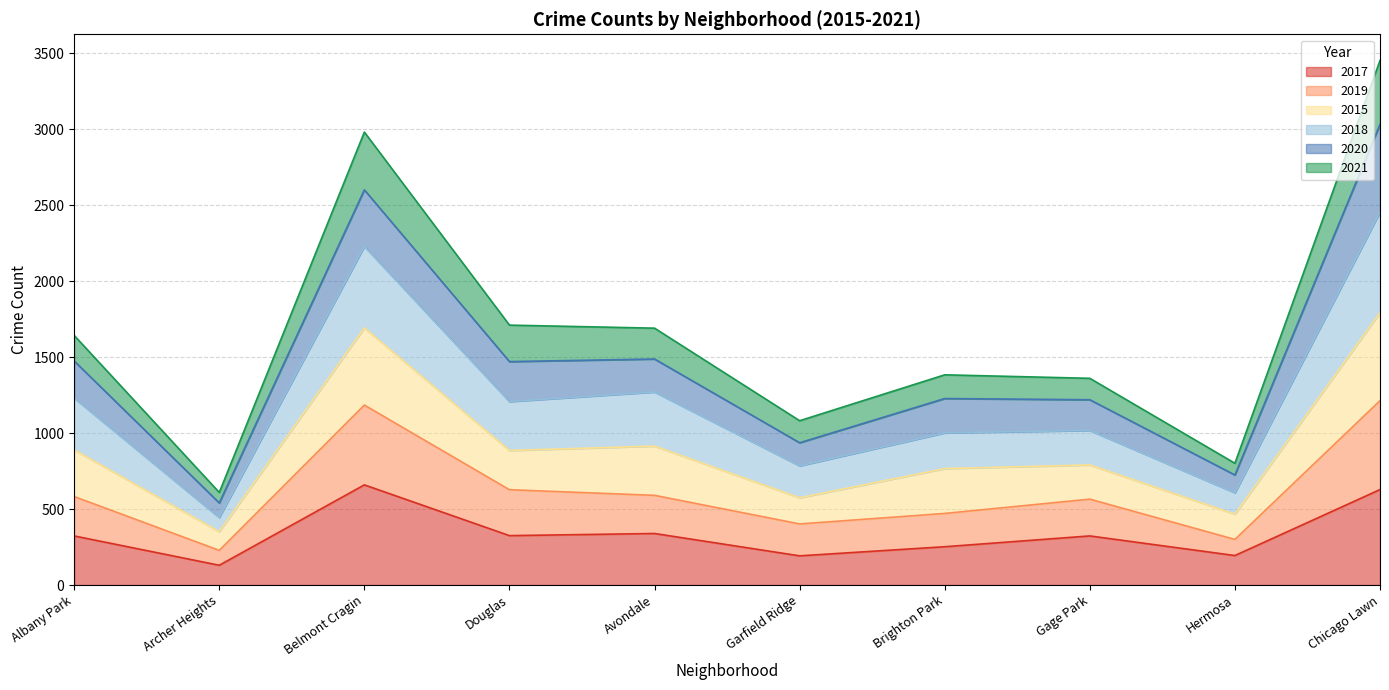

True or false: 2021 and 2015 intersect in this chart.

False